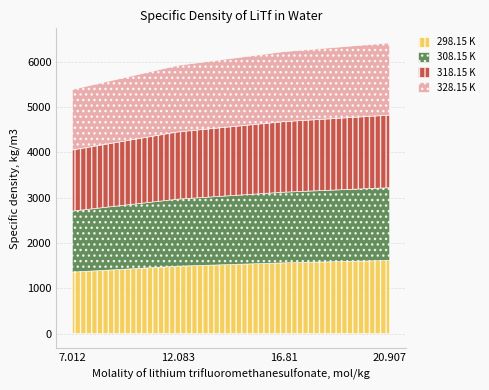

Reading left to right, list all the values displayed in this chart.

298.15 K: 7.012=1357	12.083=1488	16.81=1562	20.907=1614
308.15 K: 7.012=1346	12.083=1479	16.81=1558	20.907=1605
318.15 K: 7.012=1347	12.083=1482	16.81=1555	20.907=1600
328.15 K: 7.012=1334	12.083=1467	16.81=1544	20.907=1593